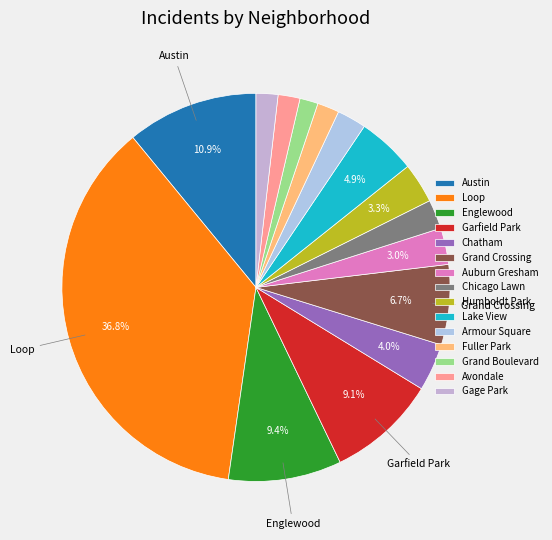

Which slice is the smallest?

Grand Boulevard